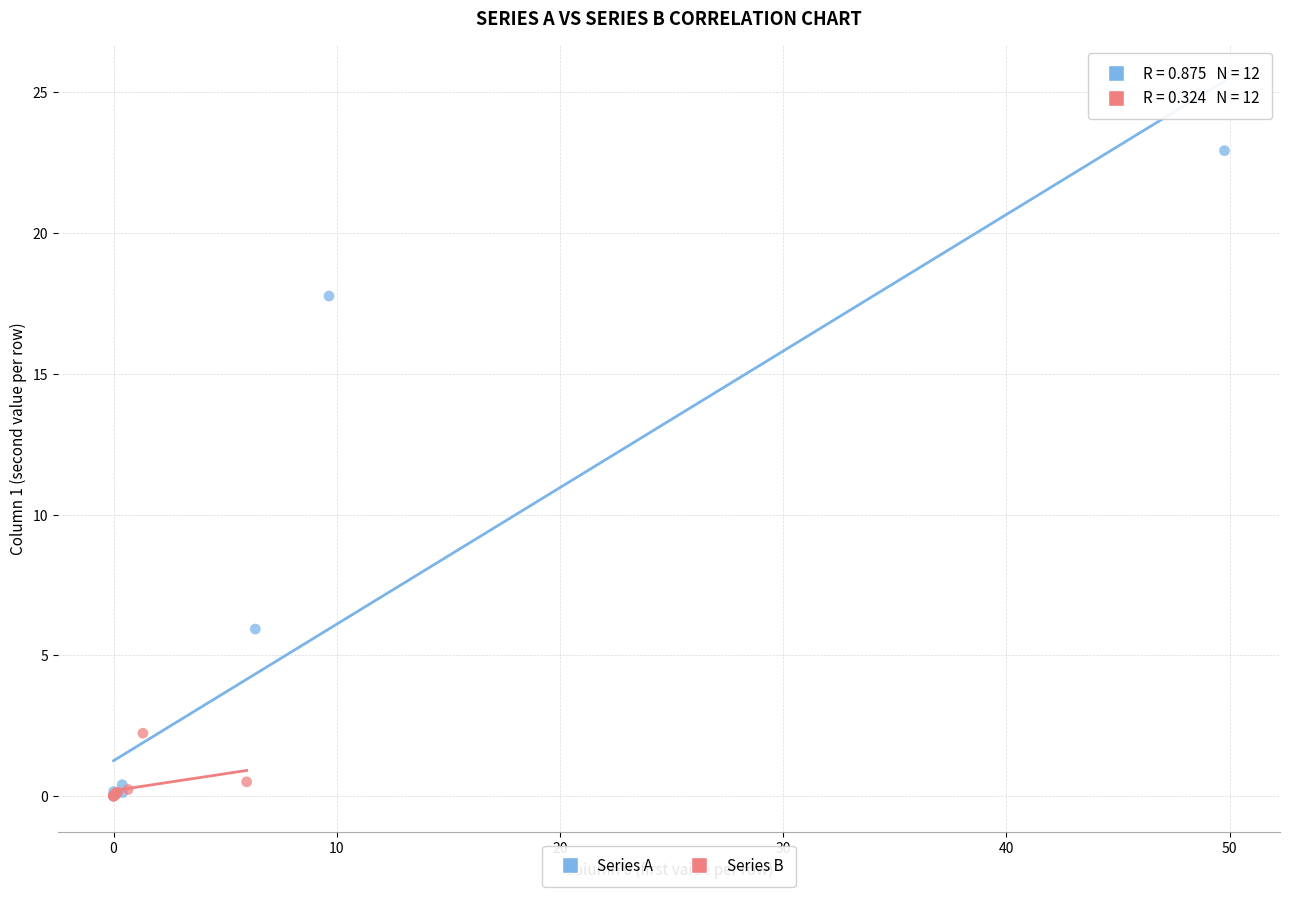

Which series reaches the maximum Y coordinate?

Series A